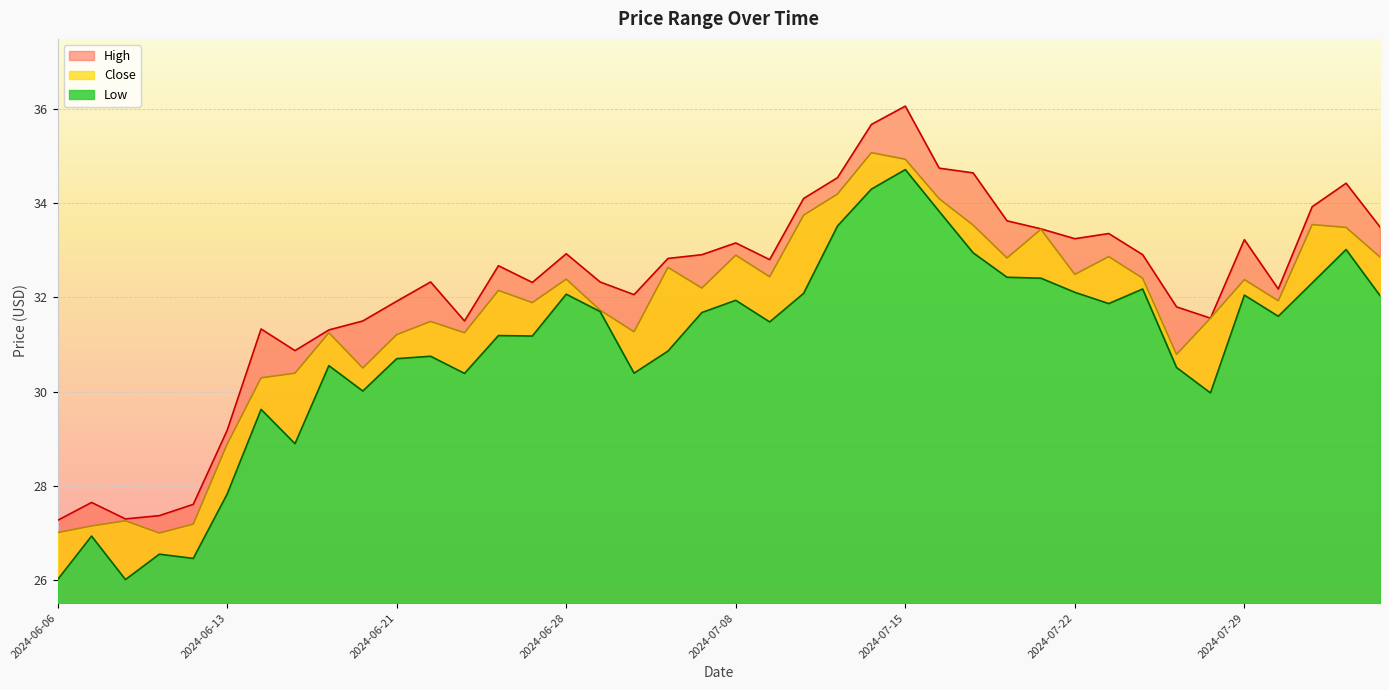

What is the spread (max minus min) of values at 2024-06-10?

1.3